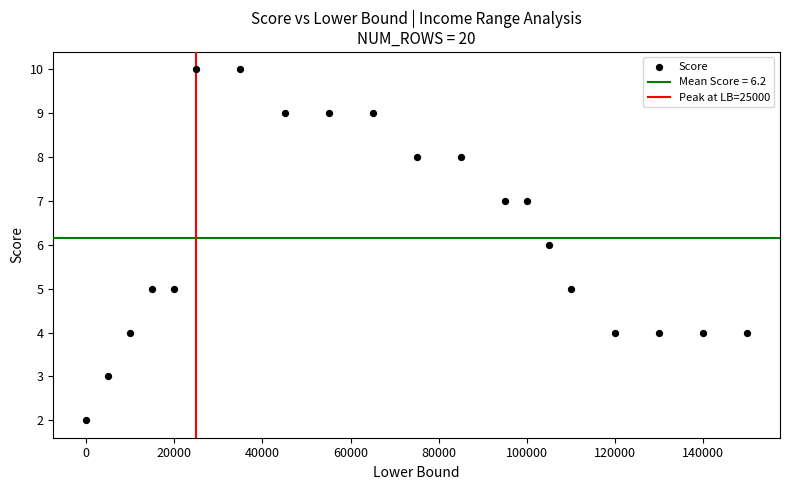

What is the range of Y values (max minus min)?

8